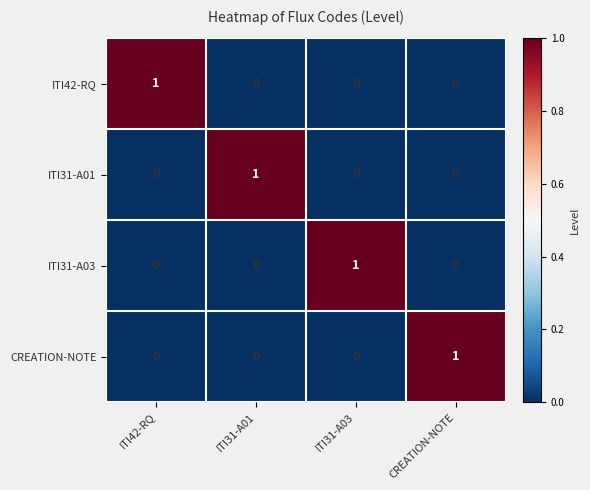

How many categories are shown in the chart?

4